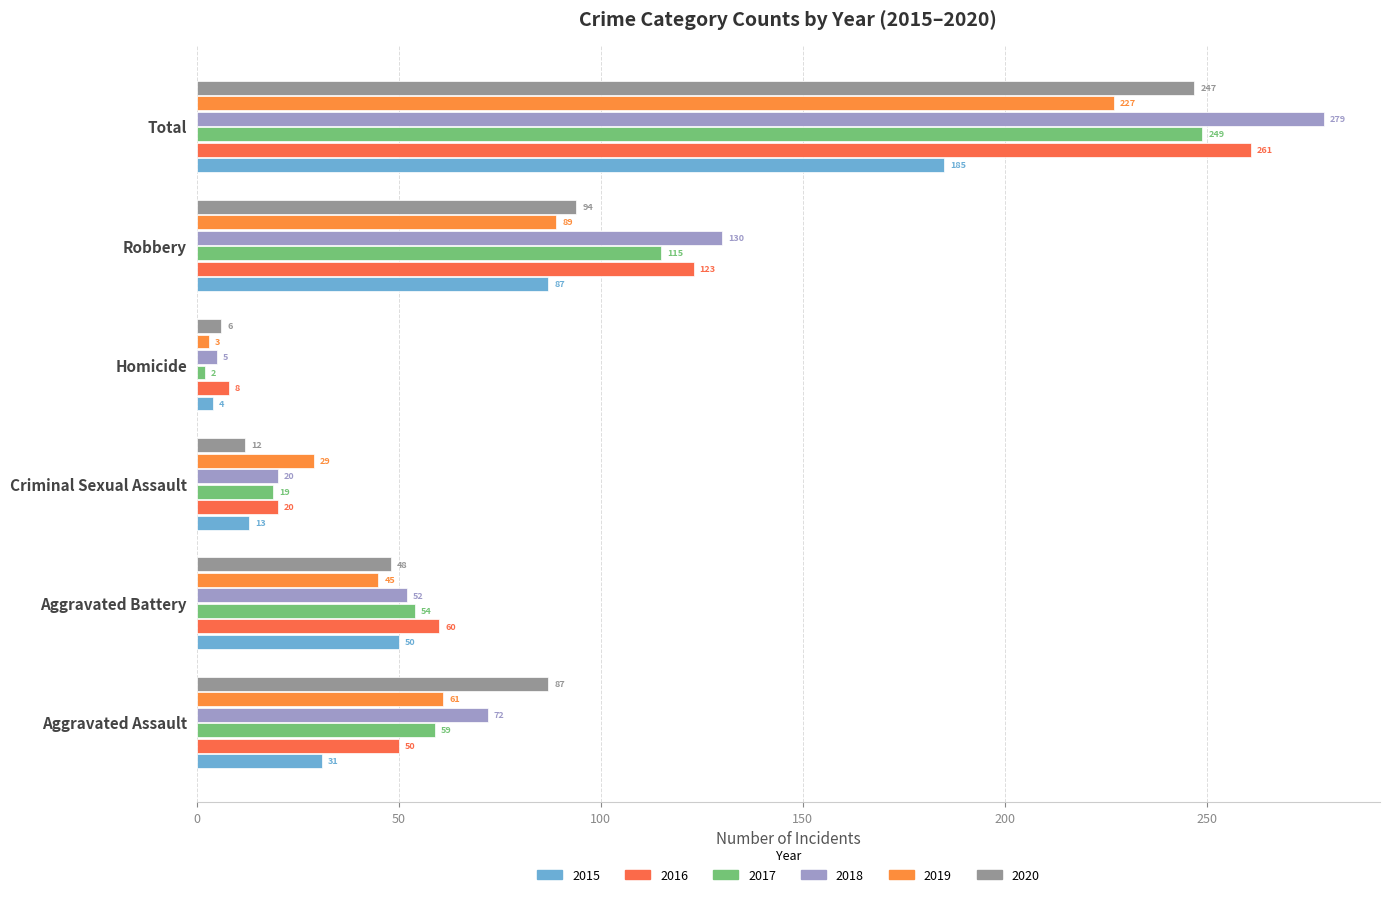

List the labels in order of 2017 value, largest first.

Total, Robbery, Aggravated Assault, Aggravated Battery, Criminal Sexual Assault, Homicide